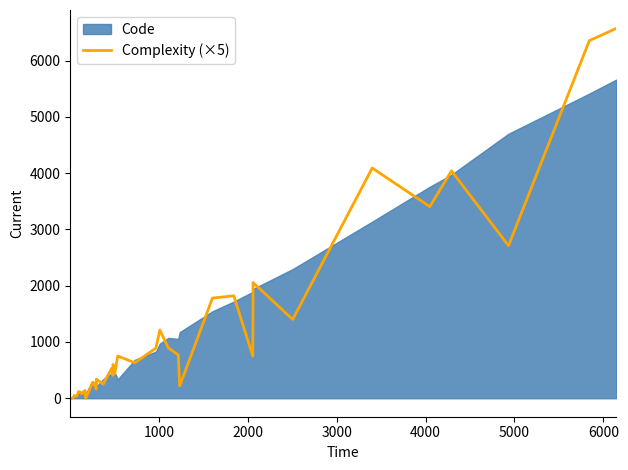

Does the chart display data point markers on the line(s)?

No